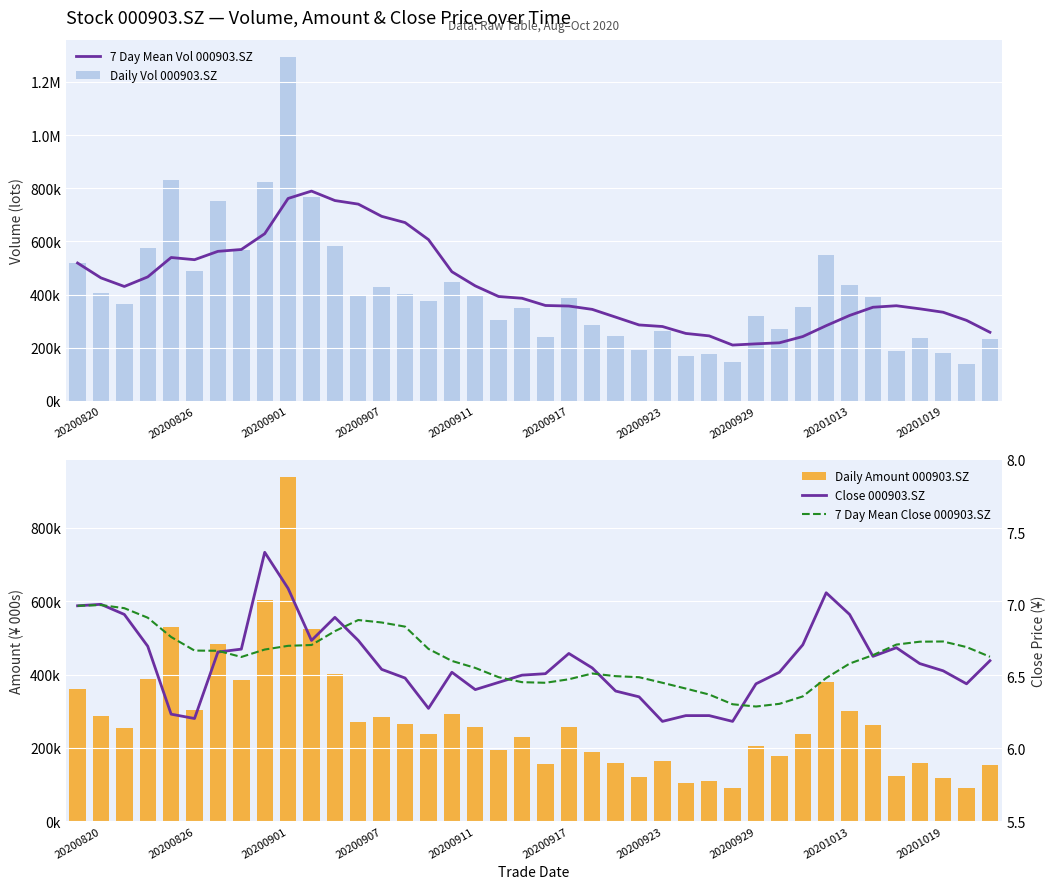

Reading left to right, what are all the values shown in this chart?

7 Day Mean Vol 000903.SZ: 518914.6	463007.8	430639.8	466668.1	539662.4	531402.5	562802.1	569752.2	629110.7	761736.2	789431.2	753872.6	740438.3	694468.2	671011.4	606958.1	486149.1	432893.6	392922.9	386311.3	359137.7	357057.1	344525.7	315369.3	285978.6	280058.1	254022.4	244855.8	210305.1	214875.2	218800.7	242363.9	283217.1	321620.3	352570.7	358189.5	346675.8	333736.6	303141.1	258403.3
Daily Vol 000903.SZ: 518914.6	407100.9	365903.7	574753.0	831639.9	490102.7	751199.4	567565.6	822610.5	1294282.2	768617.8	582729.9	396062.6	429409.0	403368.0	374237.4	448619.1	395829.3	302935.1	349781.2	239193.8	388803.7	286517.8	244524.3	190094.0	261492.0	167530.8	175027.8	146948.7	318508.7	272002.7	355036.8	547463.8	436353.5	391680.3	186281.0	237912.2	181428.7	140868.0	234299.6
Daily Amount 000903.SZ: 359728.9	286398.2	253603.9	388426.9	530595.8	301861.6	483037.2	384462.2	603987.7	938858.2	524206.3	400601.3	270781.5	283341.1	263772.7	238248.4	293358.0	256145.1	193717.6	229039.3	155848.2	257395.1	189398.0	157502.9	121187.7	162796.3	104595.5	109018.4	91287.1	203630.7	178119.3	237790.4	379320.4	301583.3	261011.7	123940.8	157690.3	118019.8	91095.9	152876.8
Close 000903.SZ: 7.0	7.0	6.9	6.7	6.2	6.2	6.7	6.7	7.4	7.1	6.8	6.9	6.8	6.5	6.5	6.3	6.5	6.4	6.5	6.5	6.5	6.7	6.6	6.4	6.4	6.2	6.2	6.2	6.2	6.5	6.5	6.7	7.1	6.9	6.6	6.7	6.6	6.5	6.5	6.6
7 Day Mean Close 000903.SZ: 7.0	7.0	7.0	6.9	6.8	6.7	6.7	6.6	6.7	6.7	6.7	6.8	6.9	6.9	6.8	6.7	6.6	6.6	6.5	6.5	6.5	6.5	6.5	6.5	6.5	6.5	6.4	6.4	6.3	6.3	6.3	6.4	6.5	6.6	6.6	6.7	6.7	6.7	6.7	6.6